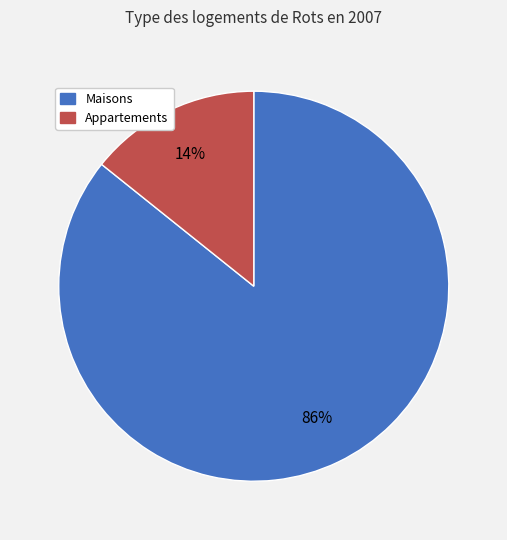

How many slices are in this pie chart?

2